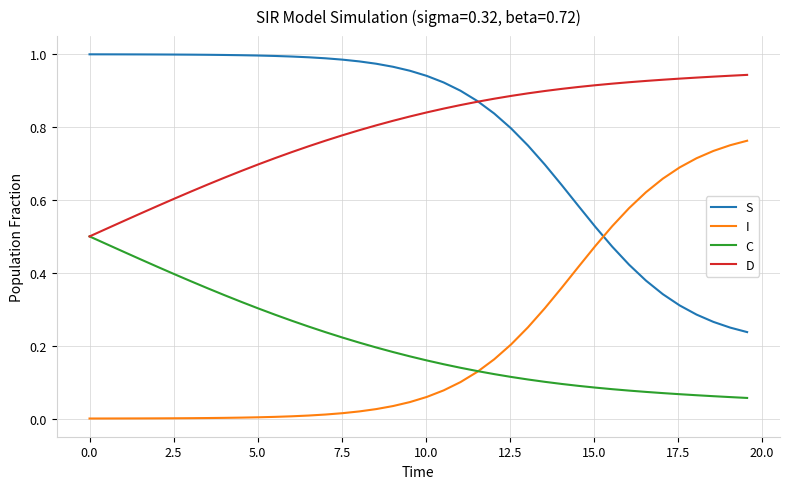

After their last crossing, which series has the higher values: D or S?

D